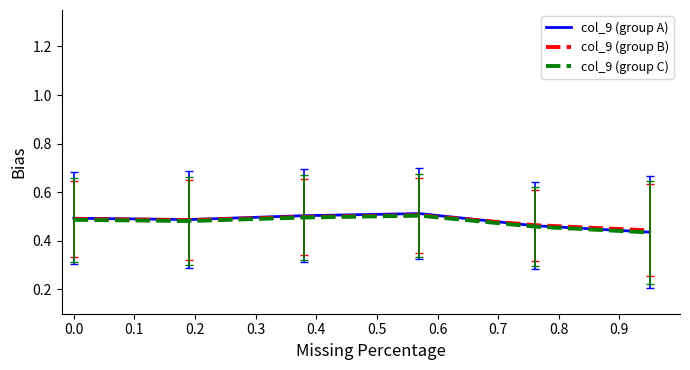

Does the chart have visible grid lines?

No